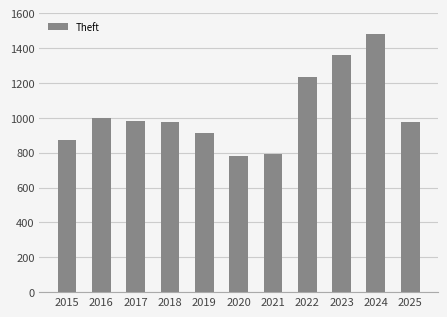

How many bars are there in total?

11